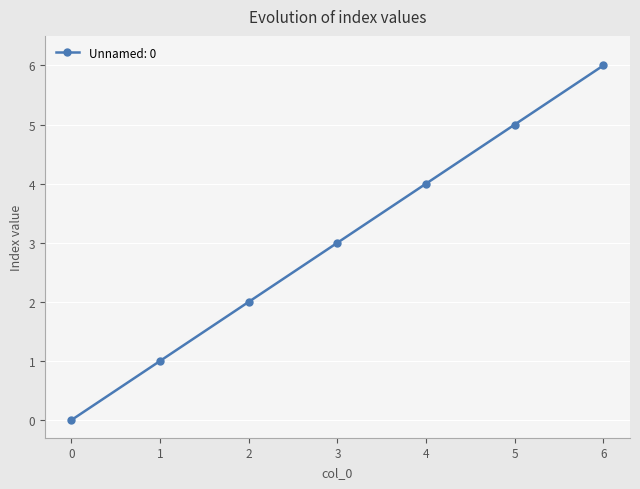

What is the difference between the values at 4 and 0?

4